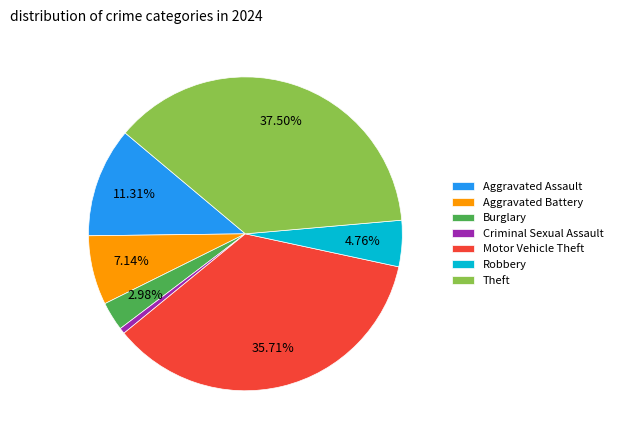

To the nearest percent, what is the combined percentage of Motor Vehicle Theft and Theft?

73%